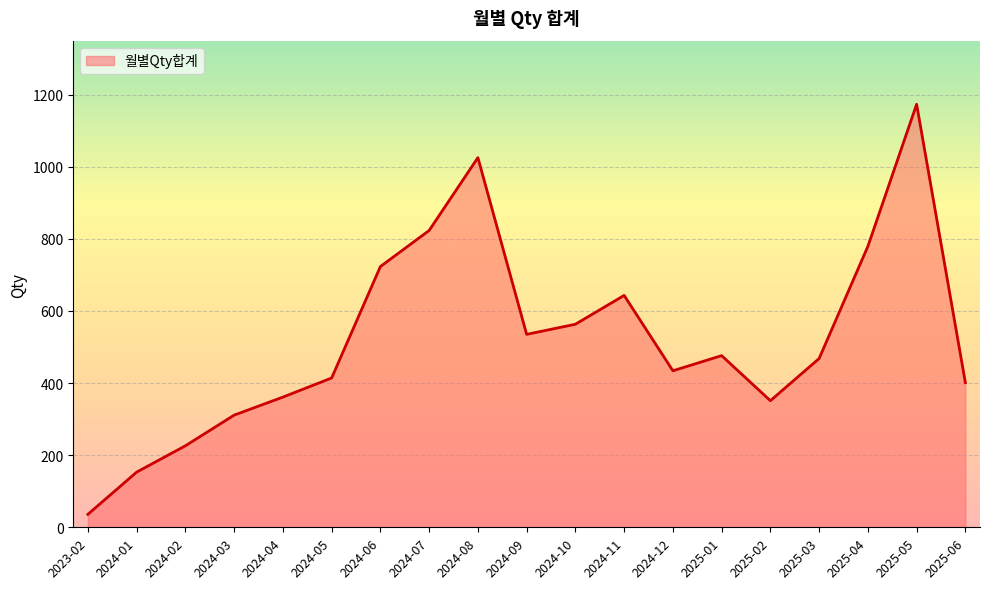

Which label corresponds to the smallest value in the chart?

2023-02